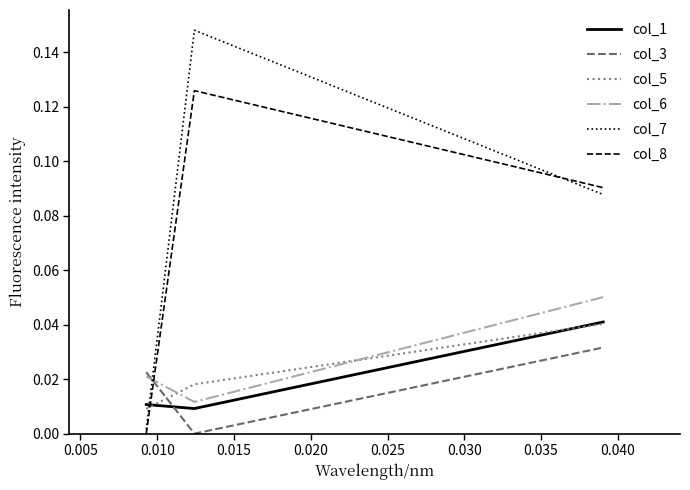

Which series has the largest total across all categories?

col_7